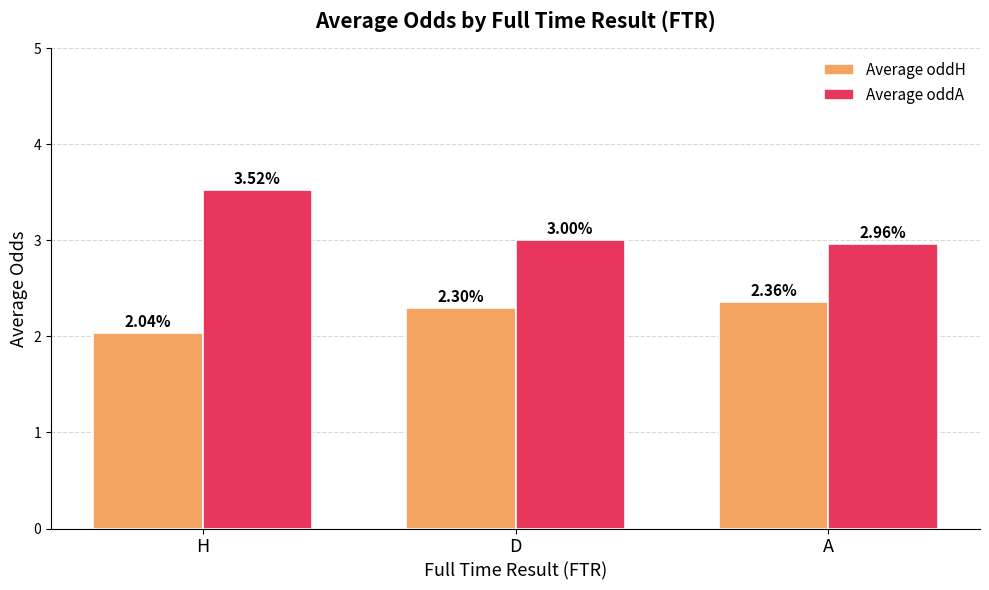

At which label is Average oddH closest to 2?

H